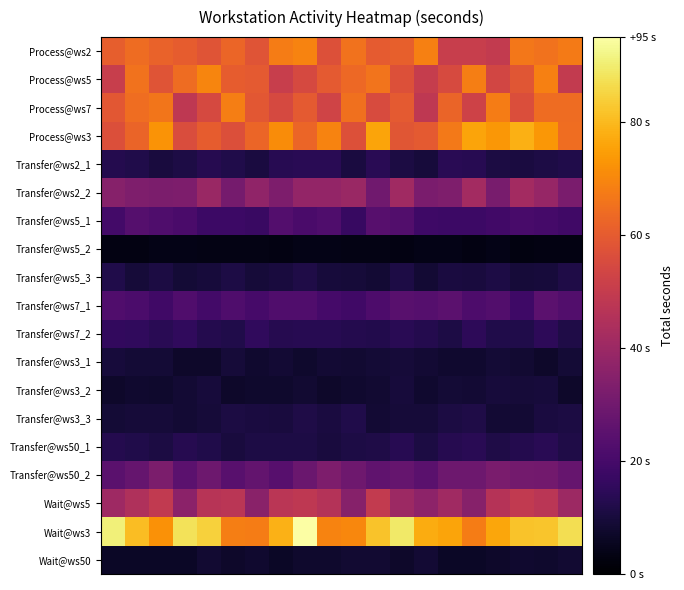

At how many categories does at least one series exceed 19?

20